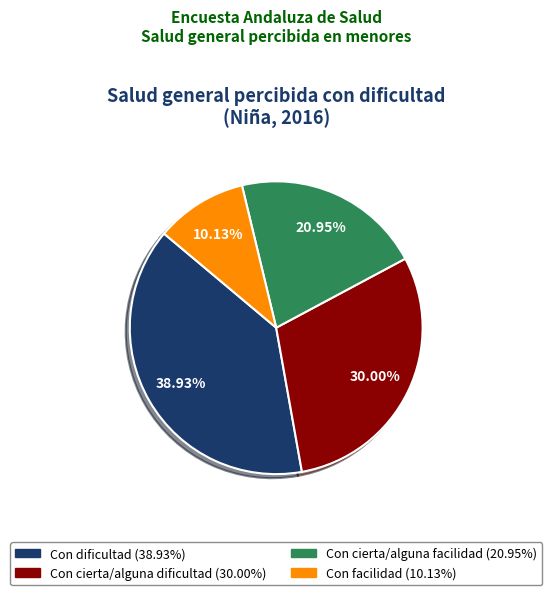

What is the smallest slice in the pie chart?

Con facilidad